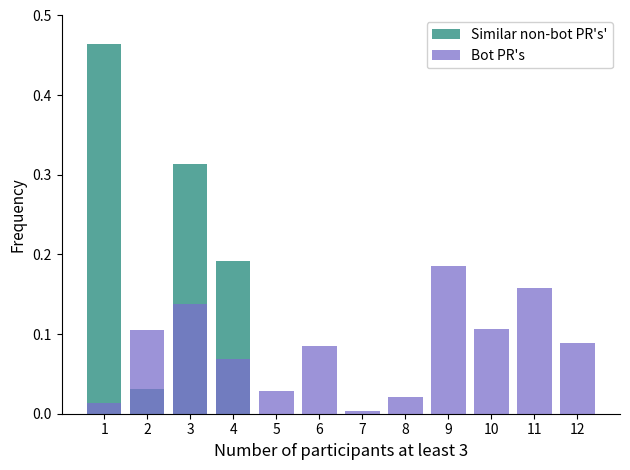

How many bars are there in total?

24